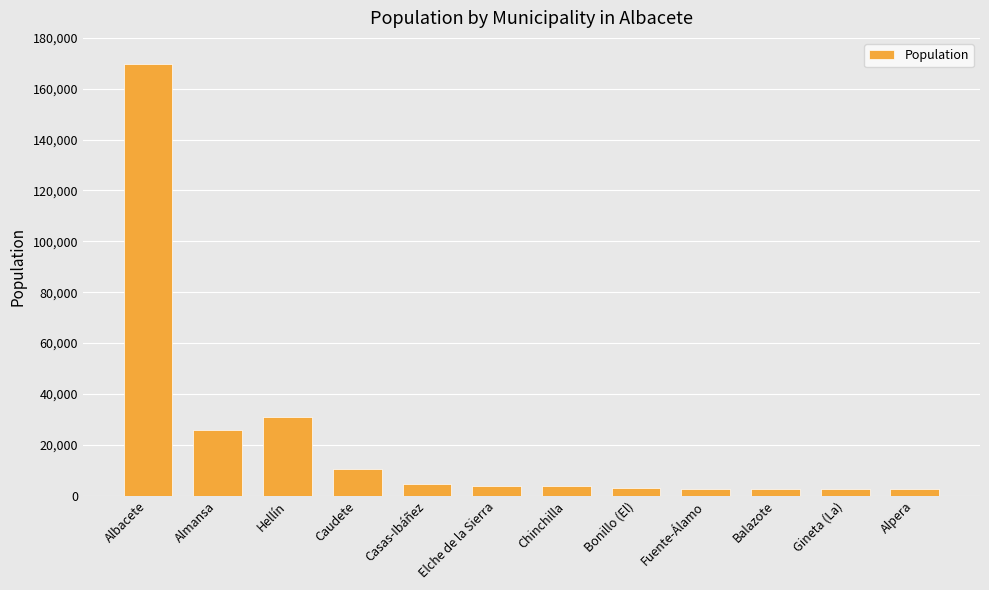

What is the label of the 12th bar from the left?

Alpera